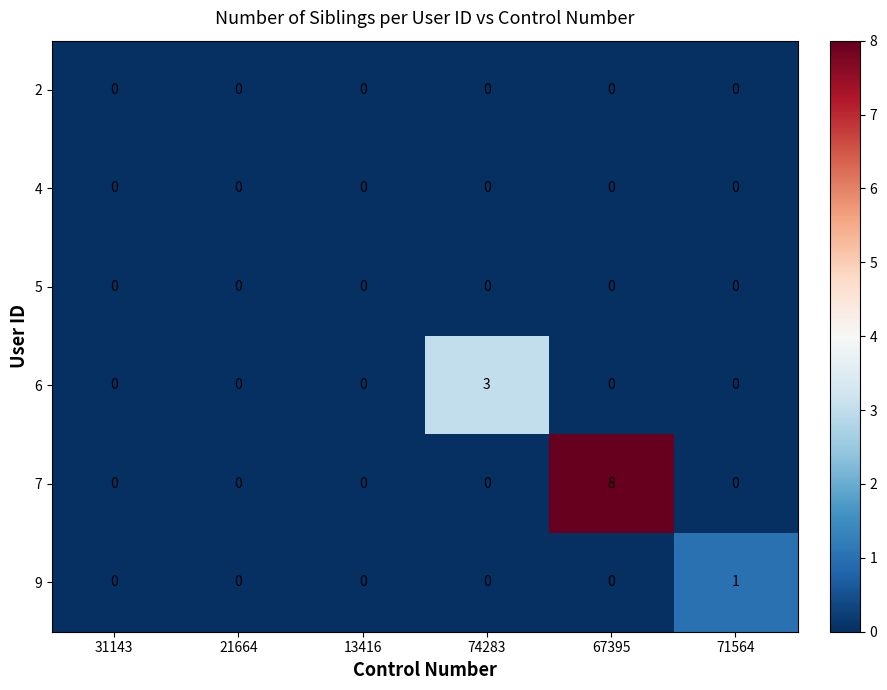

At which category is the sum across all series the highest?

67395